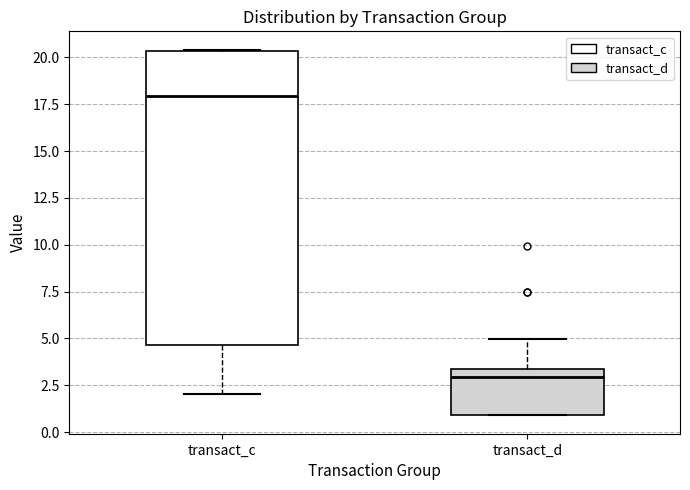

Reading left to right, transcribe this box plot: for each box, give where its median line is, the range the box spans, and where its two whiskers end, as read against the y-axis. The values are not printed on the chart, so give them approximately, as read against the axis.

transact_c: median 18.0, box 4.5 to 20.5, whiskers 2.0 to 20.5
transact_d: median 3.0, box 1.0 to 3.5, whiskers 1.0 to 5.0